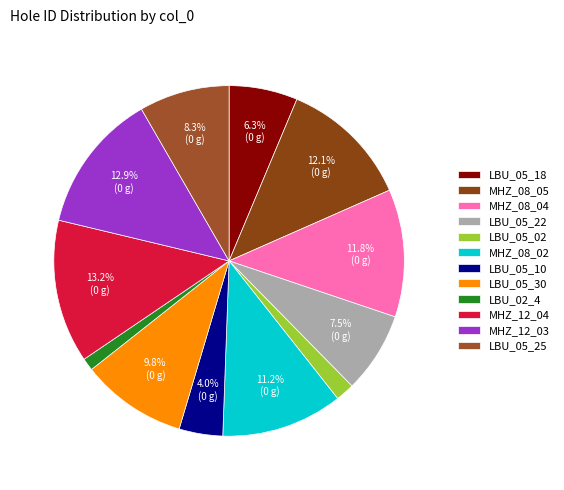

Which has a higher value, MHZ_08_05 or LBU_02_4?

MHZ_08_05